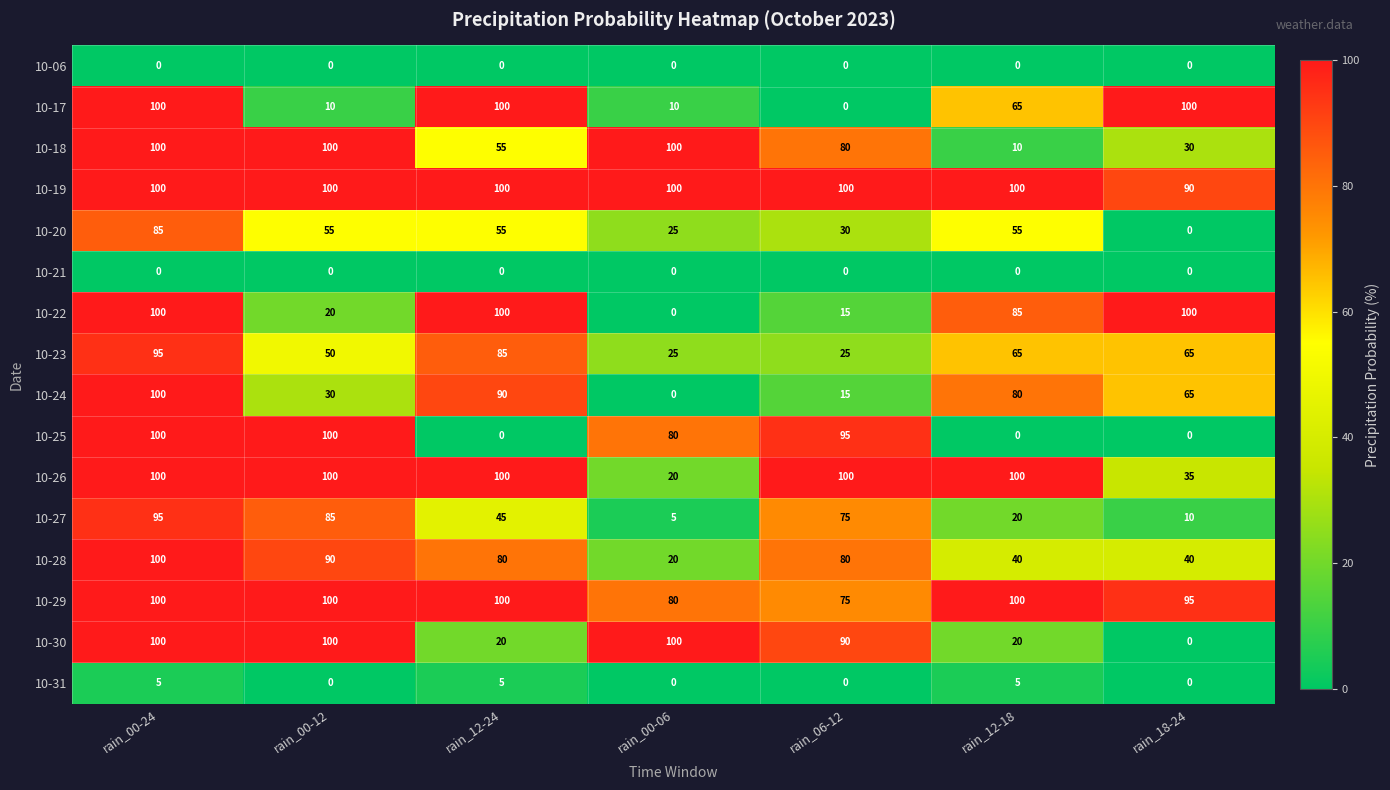

What is the sum of the 10-31 values at rain_18-24 and rain_12-24?

5